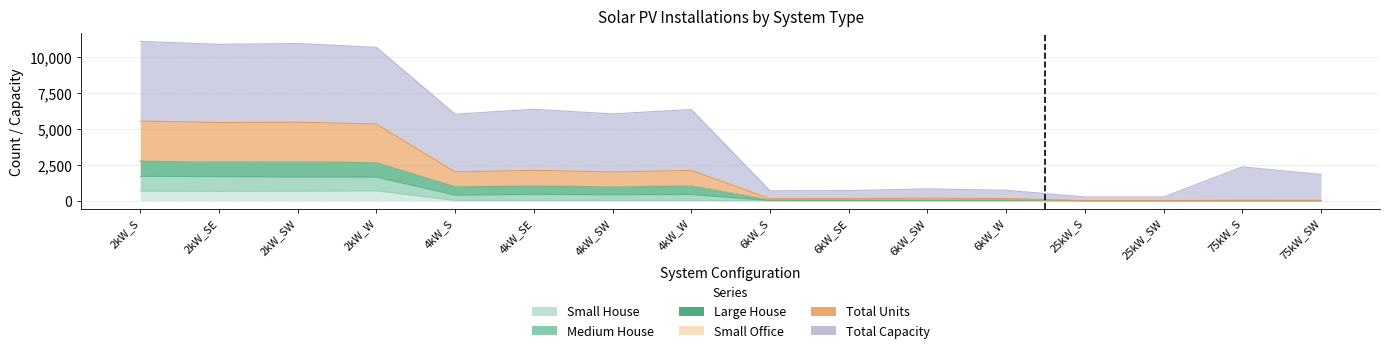

Does the chart display data point markers on the line(s)?

No